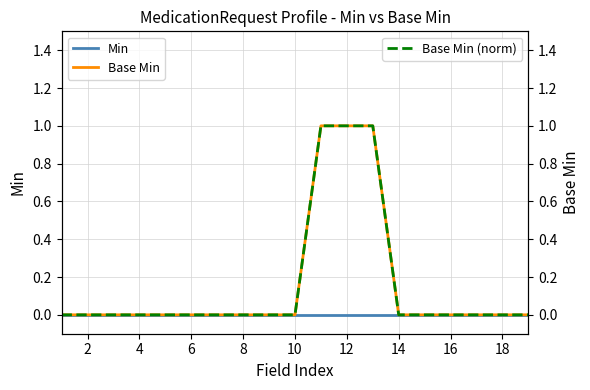

The value of Min at 8 is 0. True or false?

True